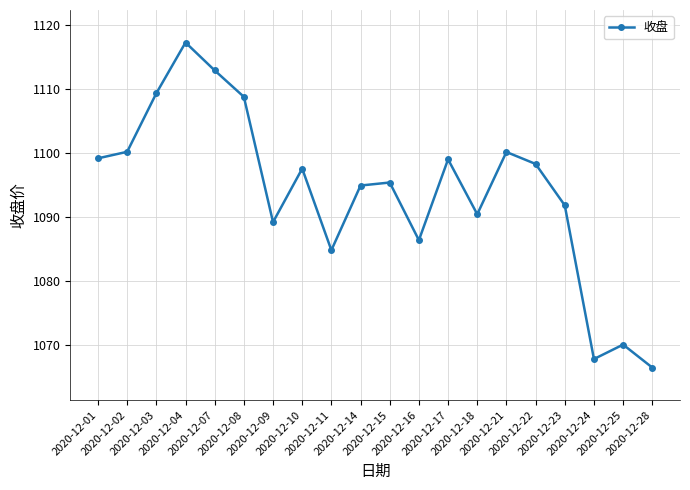

How many points are higher than both their immediate neighbors (excluding endpoints)?

6